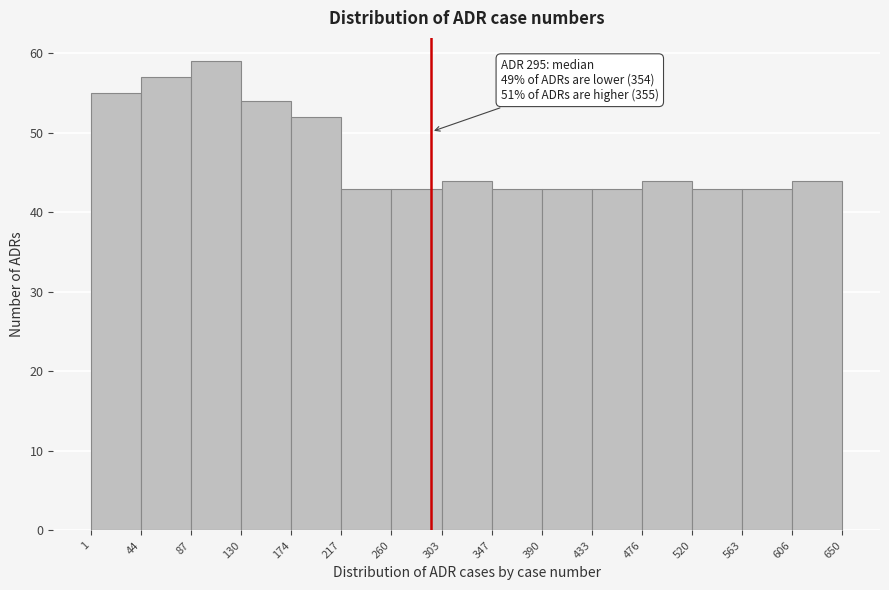

Which range on the x-axis has the tallest bar?

87 to 130